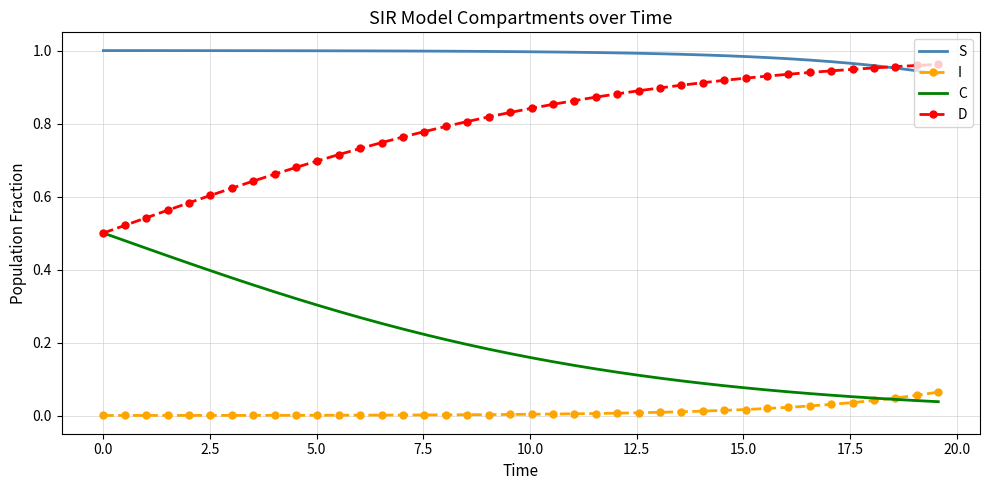

Which series has the largest total across all categories?

S